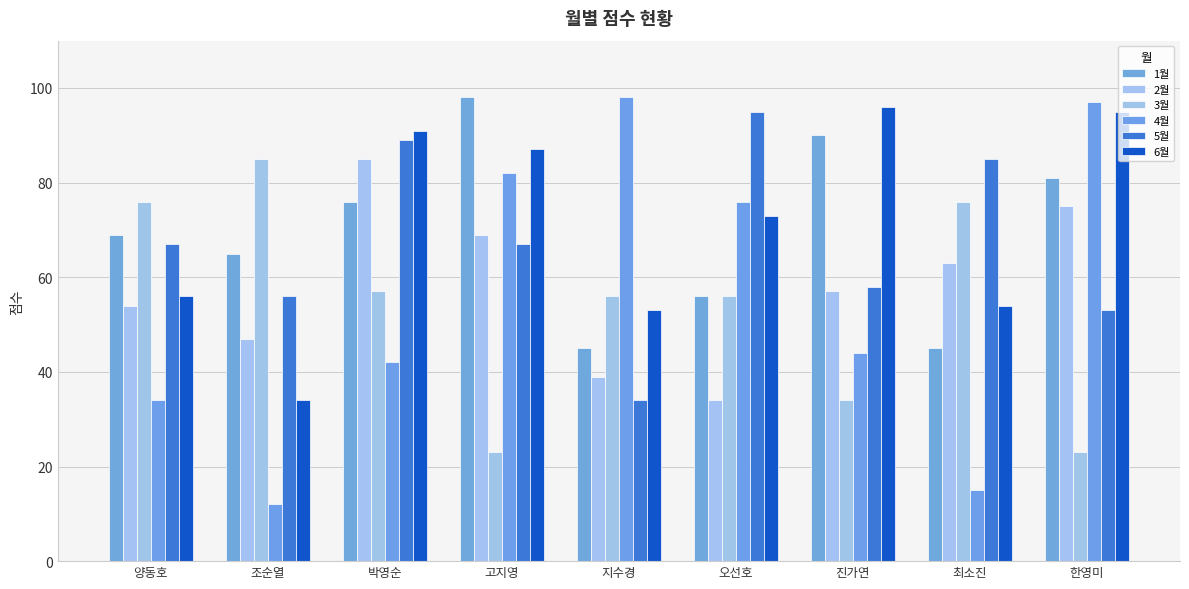

How many categories are shown in the chart?

9